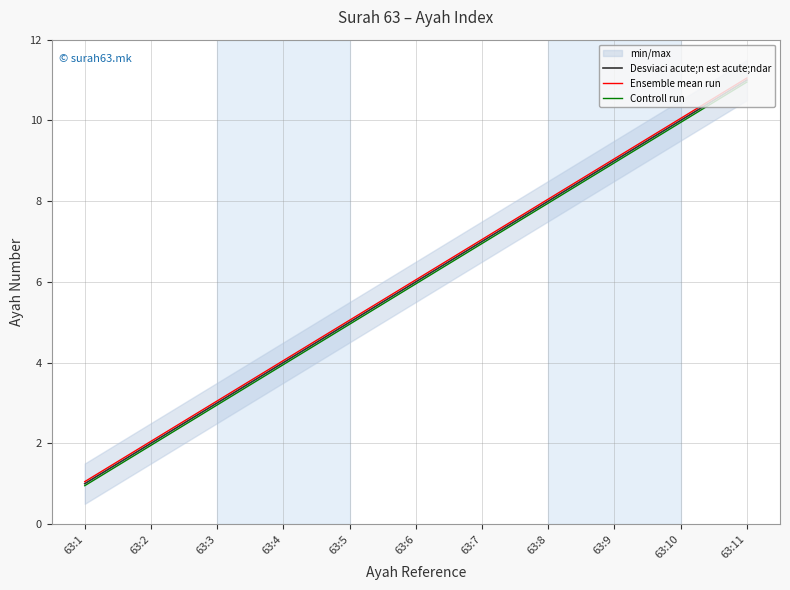

True or false: Controll run has a value of 10.9 at 63:11.

True